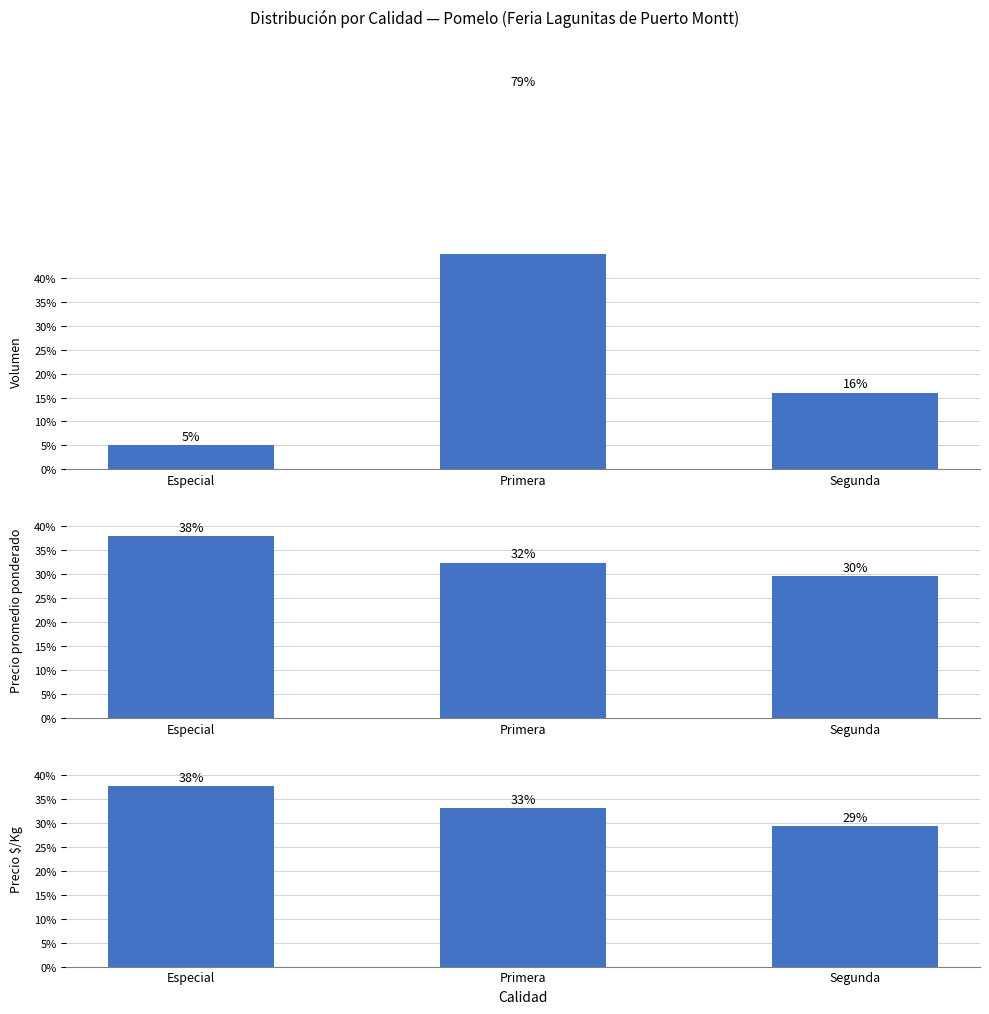

Reading left to right, extract all data points from this chart.

Volumen: 5.0	79.0	16.0
Precio promedio ponderado: 38.0	32.4	29.6
Precio $/Kg: 37.6	33.1	29.3